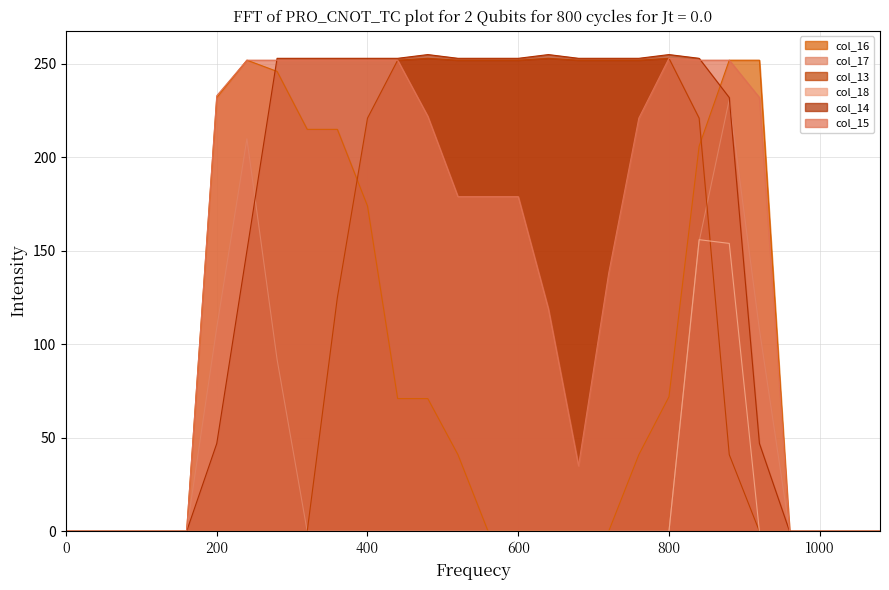

Rank the series by their maximum value, from lowest to highest.

col_18, col_17, col_16, col_13, col_15, col_14